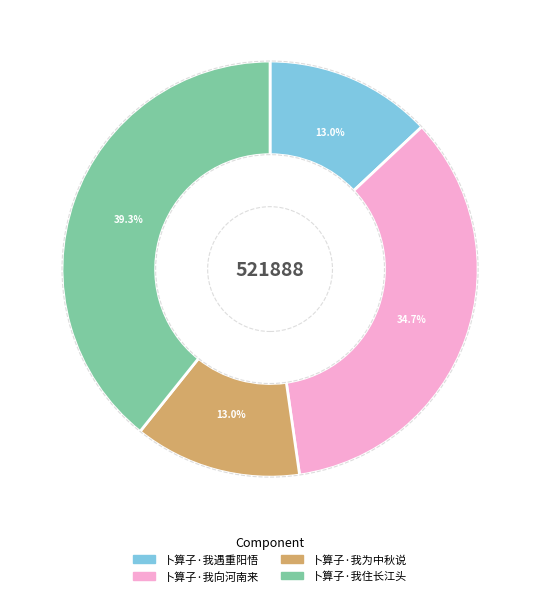

To the nearest percent, what is the difference between the 卜算子·我住长江头 and 卜算子·我遇重阳悟 slice percentages?

26%